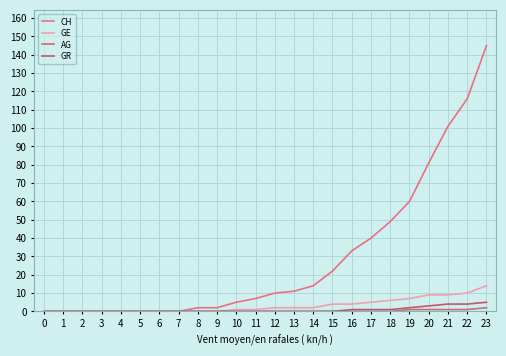

True or false: CH and GR intersect in this chart.

False